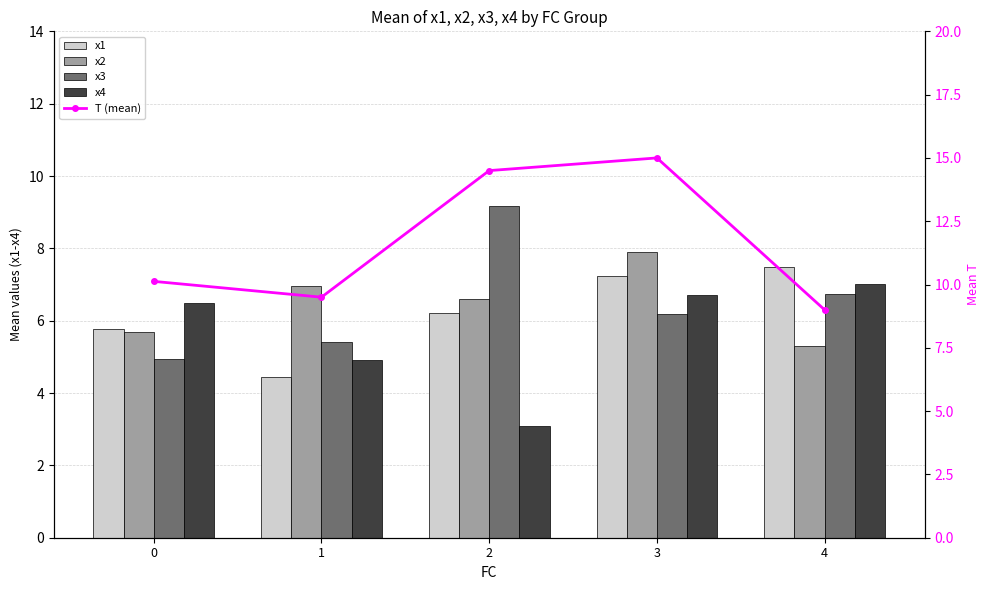

List the labels in order of x2 value, smallest first.

4, 0, 2, 1, 3